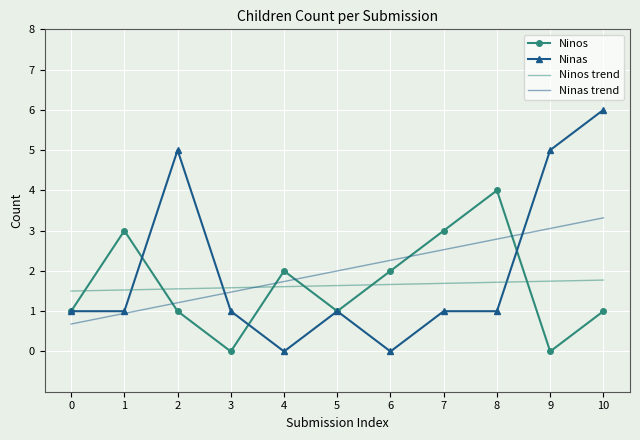

Rank the series by their maximum value, from highest to lowest.

Ninas, Ninos, Ninas trend, Ninos trend